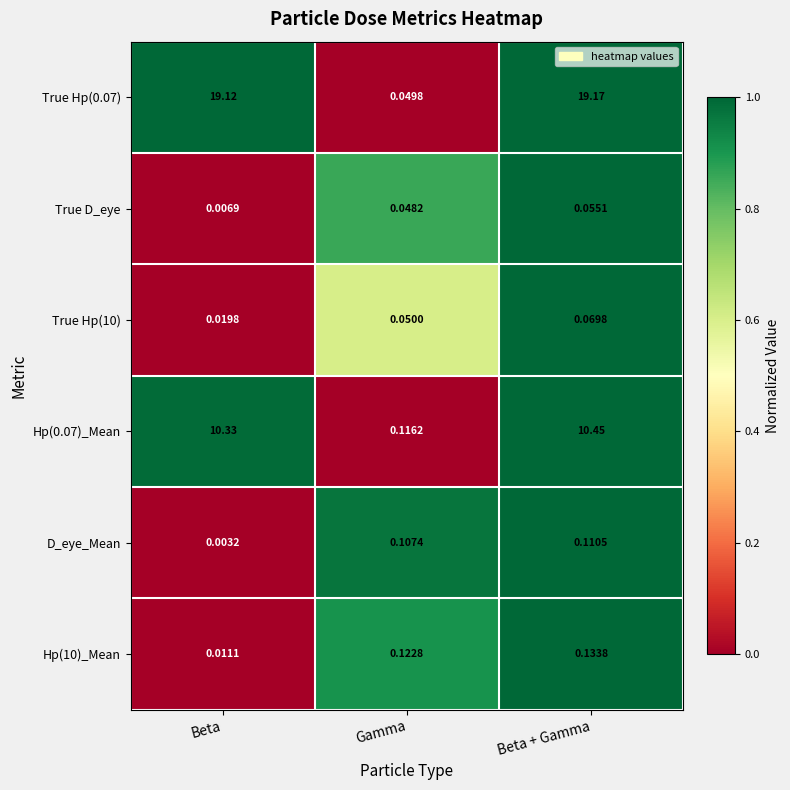

Rank the series by their maximum value, from highest to lowest.

True Hp(0.07), Hp(0.07)_Mean, Hp(10)_Mean, D_eye_Mean, True Hp(10), True D_eye